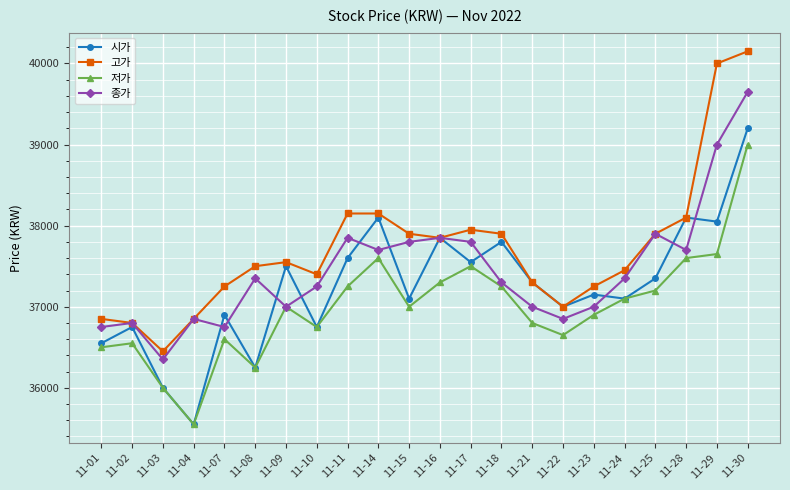

What is the total value across all series at 11-07?

147500